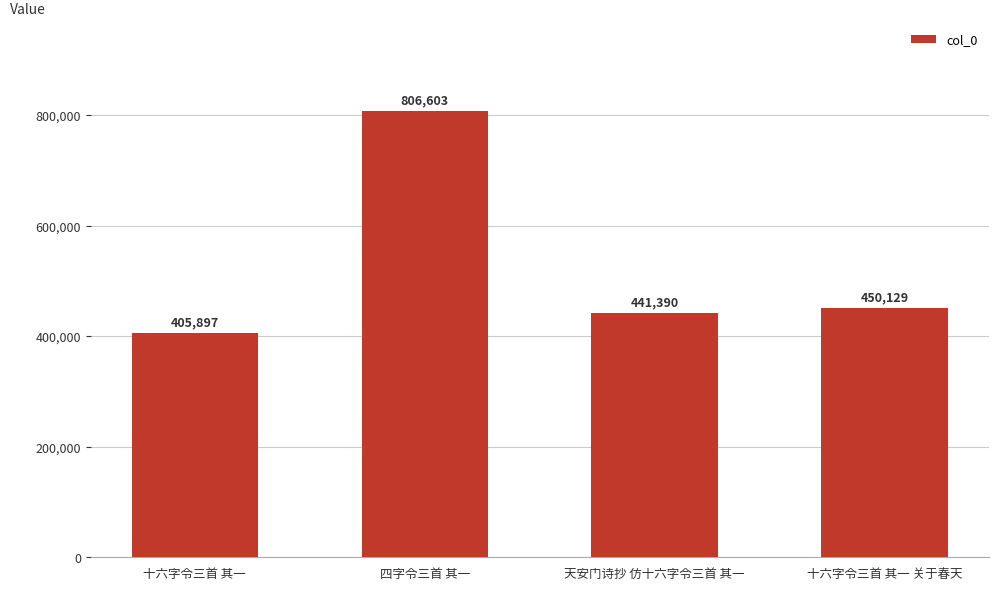

List the labels in order of value, smallest first.

十六字令三首 其一, 天安门诗抄 仿十六字令三首 其一, 十六字令三首 其一 关于春天, 四字令三首 其一